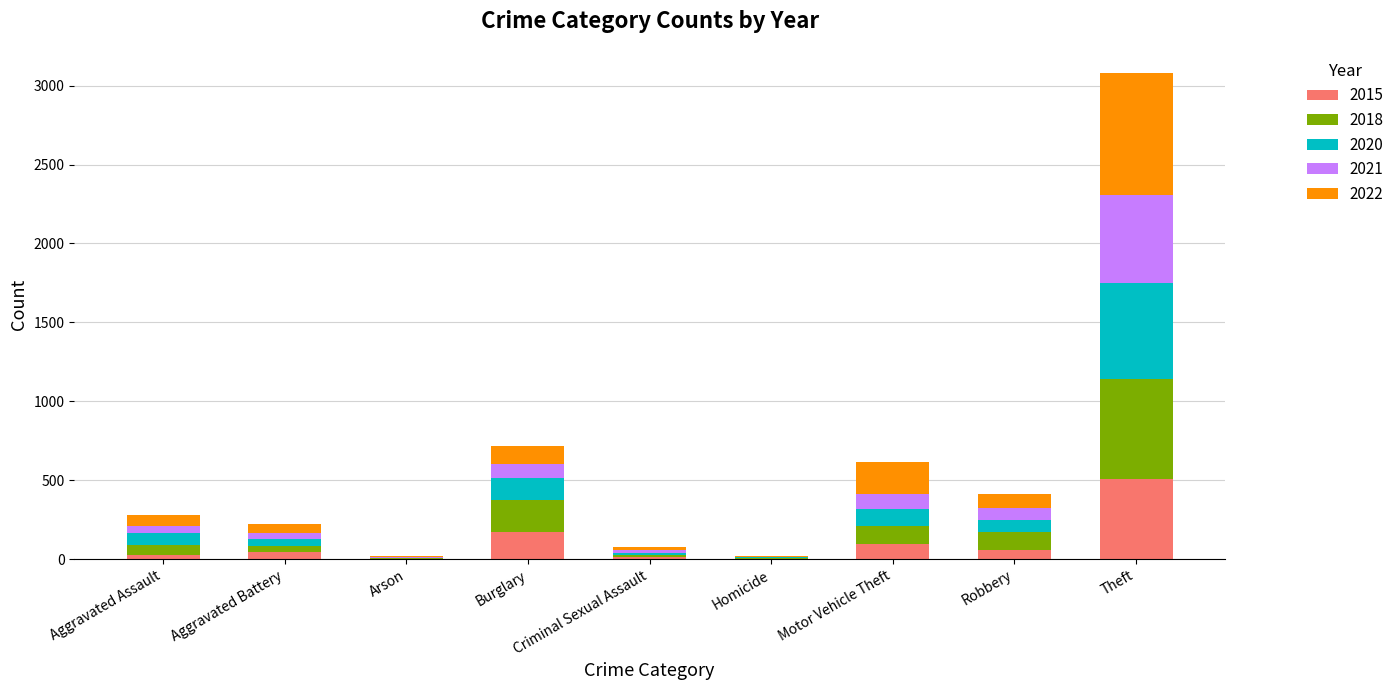

Are the bars horizontal?

No